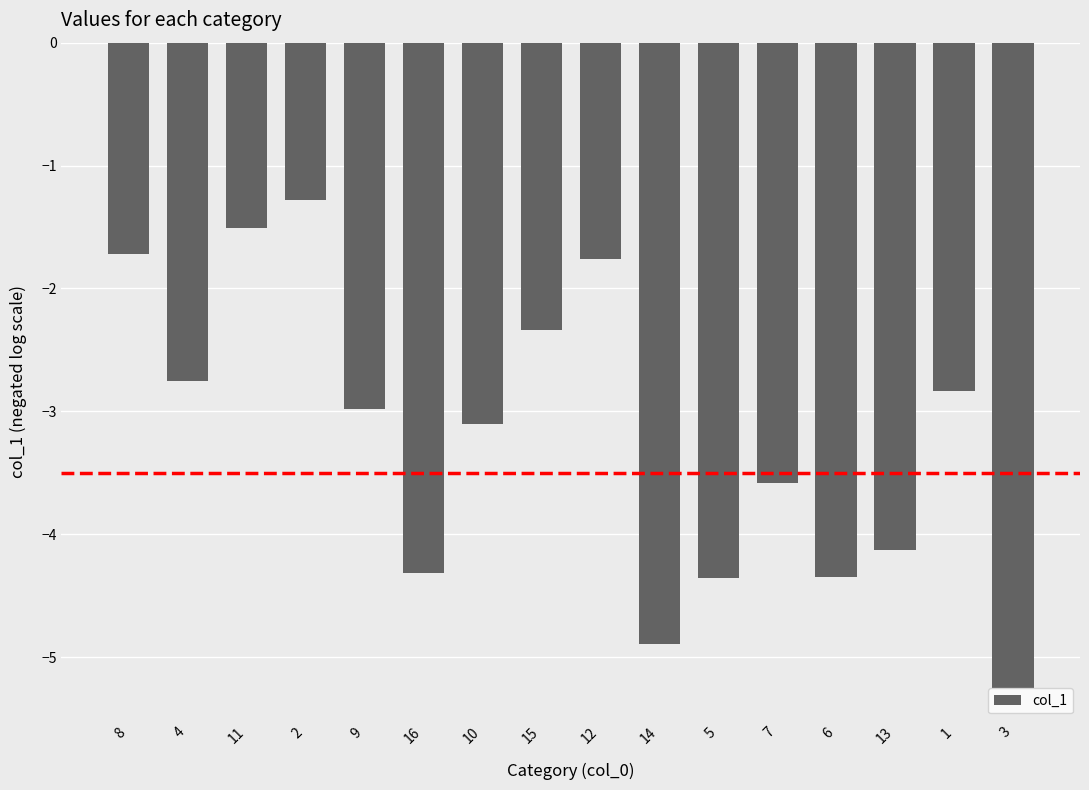

Where is the data nearest to the value -3?

9